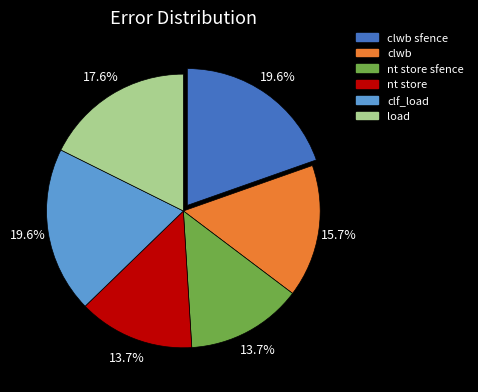

What percentage is the nt store sfence slice, to the nearest percent?

14%